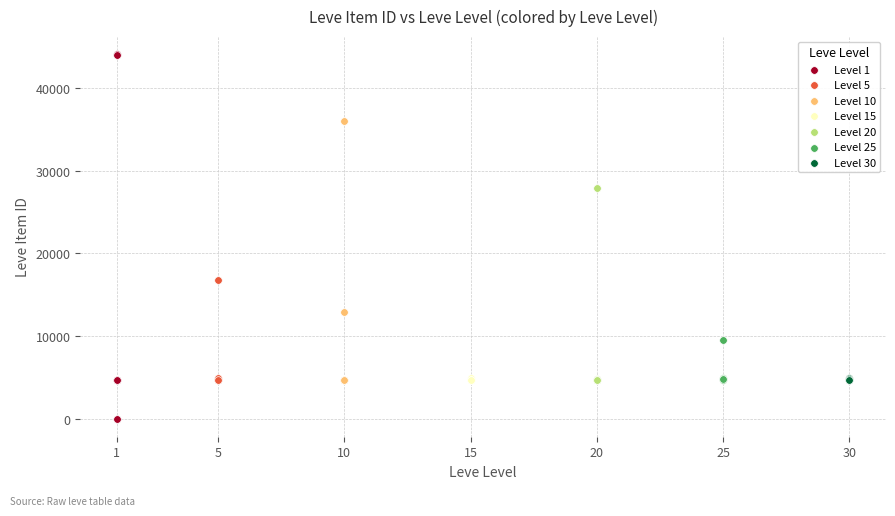

Which series reaches the minimum Y coordinate?

Level 1